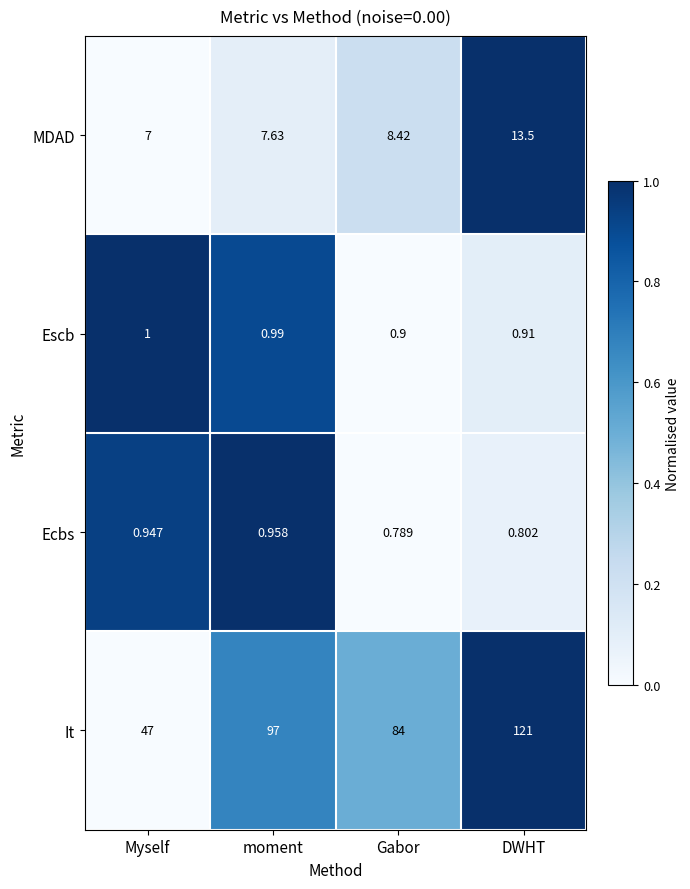

Which series changed the most between Myself and Gabor?

It